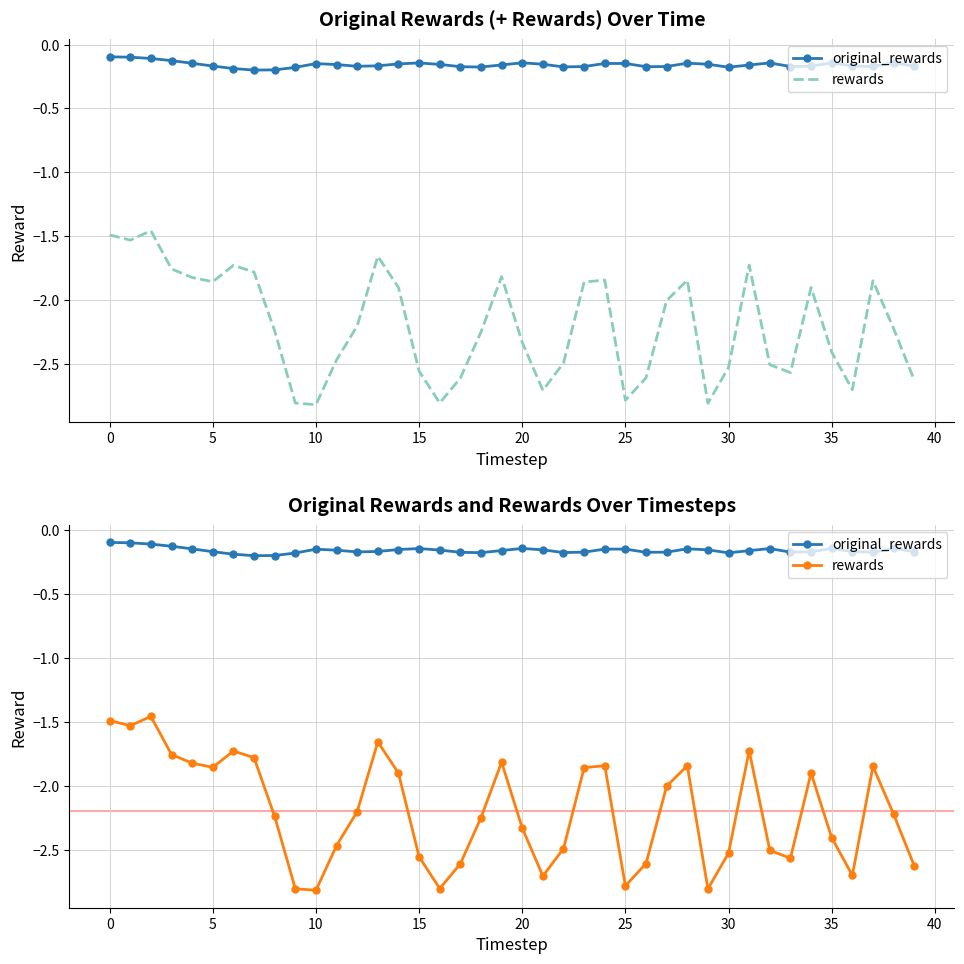

Reading left to right, transcribe all the data shown in this chart.

original_rewards: -0.1	-0.1	-0.1	-0.1	-0.1	-0.2	-0.2	-0.2	-0.2	-0.2	-0.1	-0.2	-0.2	-0.2	-0.2	-0.1	-0.2	-0.2	-0.2	-0.2	-0.1	-0.2	-0.2	-0.2	-0.1	-0.1	-0.2	-0.2	-0.1	-0.2	-0.2	-0.2	-0.1	-0.2	-0.2	-0.1	-0.2	-0.2	-0.1	-0.2
rewards: -1.5	-1.5	-1.5	-1.8	-1.8	-1.9	-1.7	-1.8	-2.2	-2.8	-2.8	-2.5	-2.2	-1.7	-1.9	-2.6	-2.8	-2.6	-2.2	-1.8	-2.3	-2.7	-2.5	-1.9	-1.8	-2.8	-2.6	-2.0	-1.8	-2.8	-2.5	-1.7	-2.5	-2.6	-1.9	-2.4	-2.7	-1.8	-2.2	-2.6